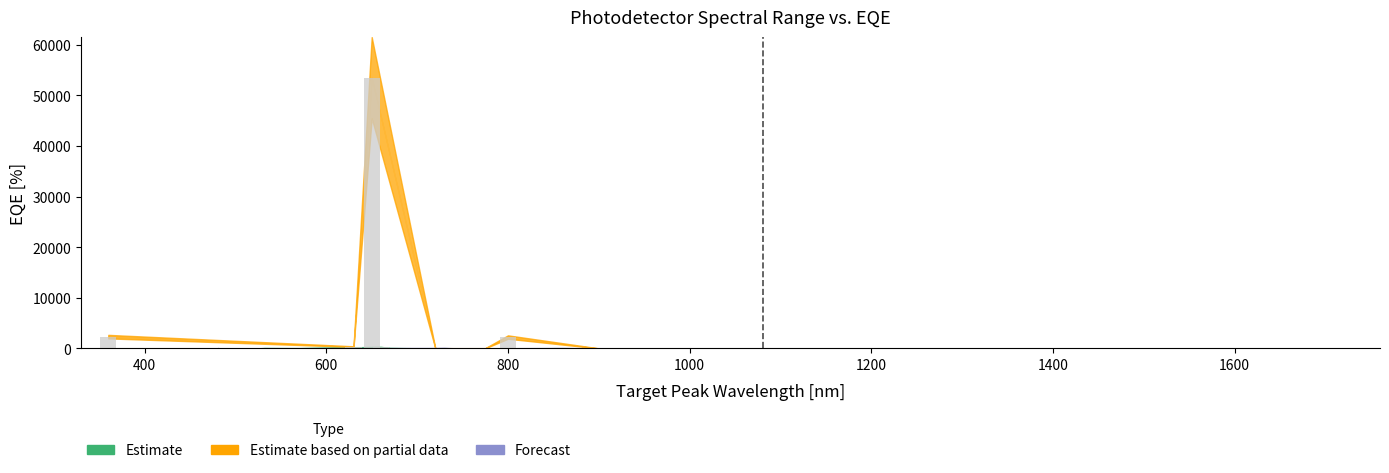

What is the difference between the second highest and minimum values in the EQE_low series?

2170.0